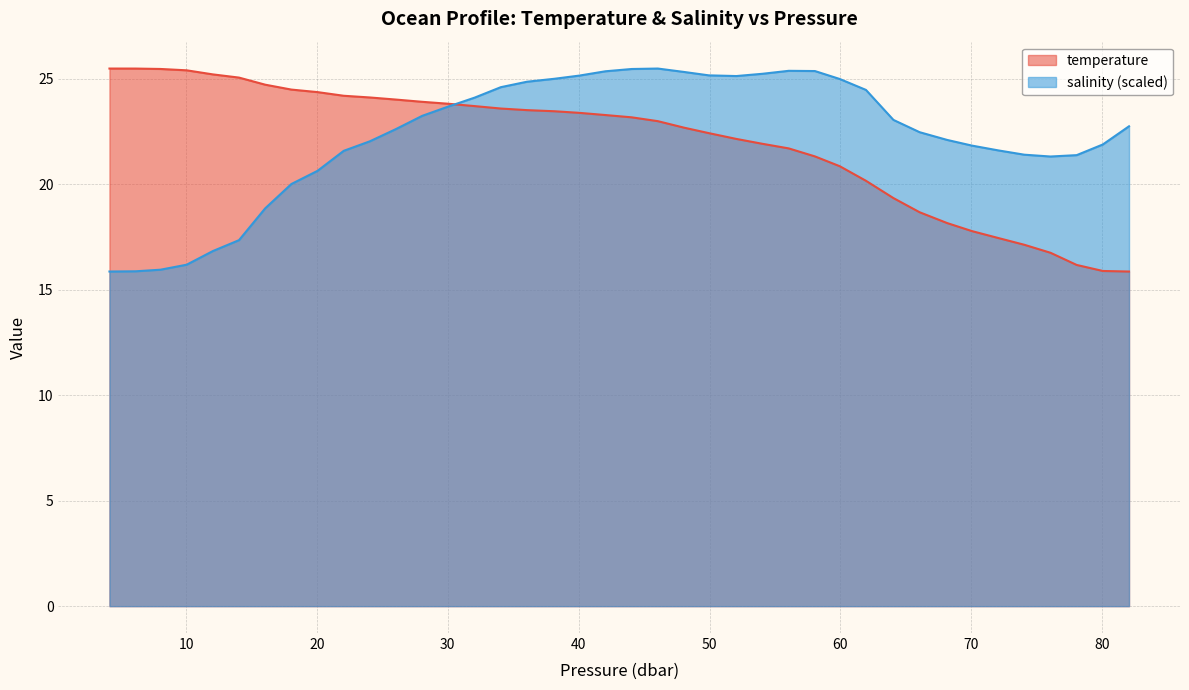

What are all the series names shown in the legend?

temperature, salinity (scaled)